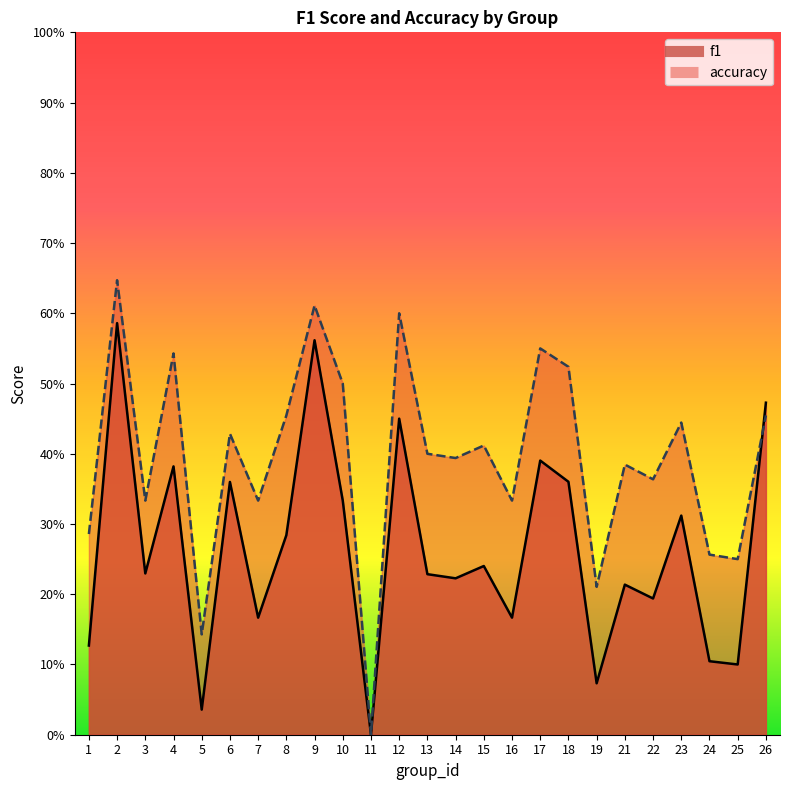

At which category is the sum across all series the highest?

2